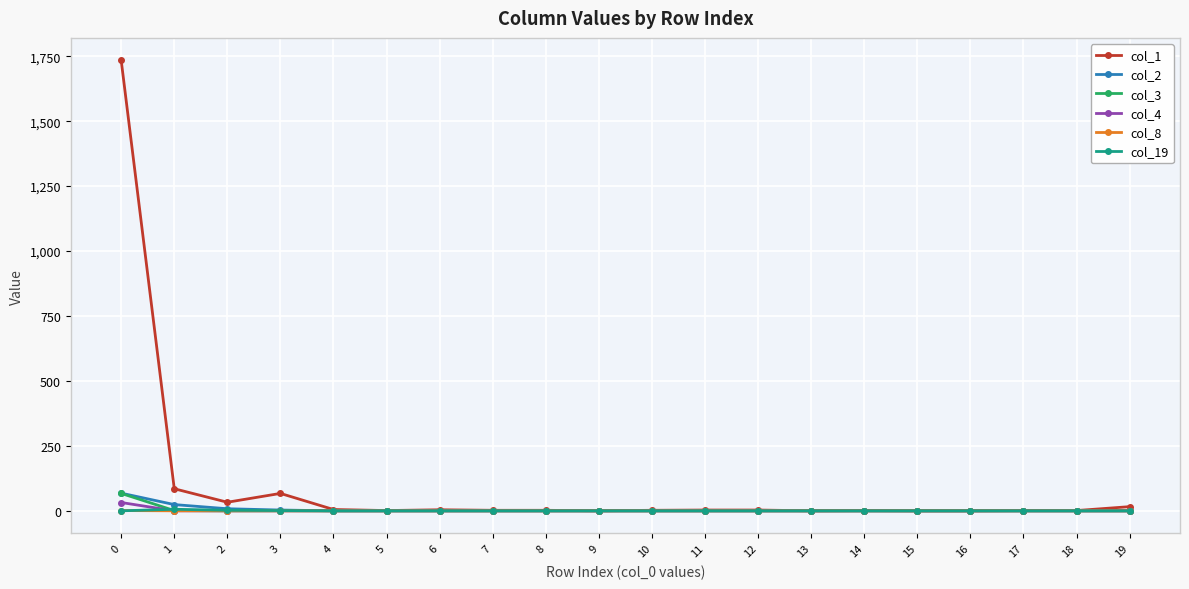

Which series has the largest range (max minus min)?

col_1